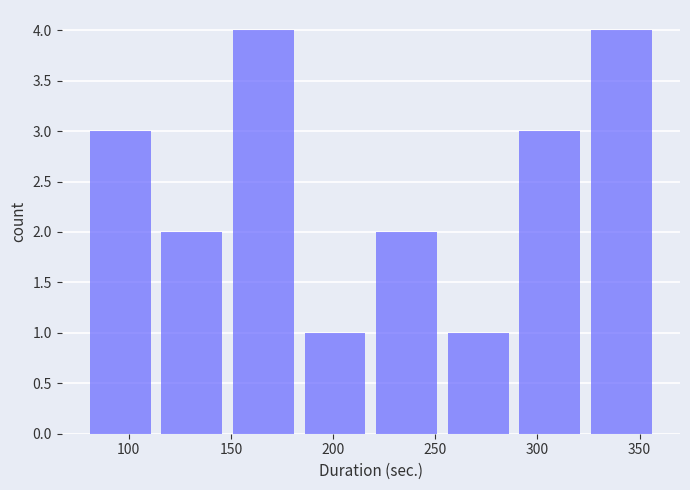

Reading left to right, transcribe this chart: for each bar, give the range it covers on the x-axis and its height. Neither the bar edges nor the heights are printed on the chart, so give them approximately, as read against the axes.

80 to 115: 3
115 to 150: 2
150 to 185: 4
185 to 220: 1
220 to 255: 2
255 to 290: 1
290 to 325: 3
325 to 360: 4